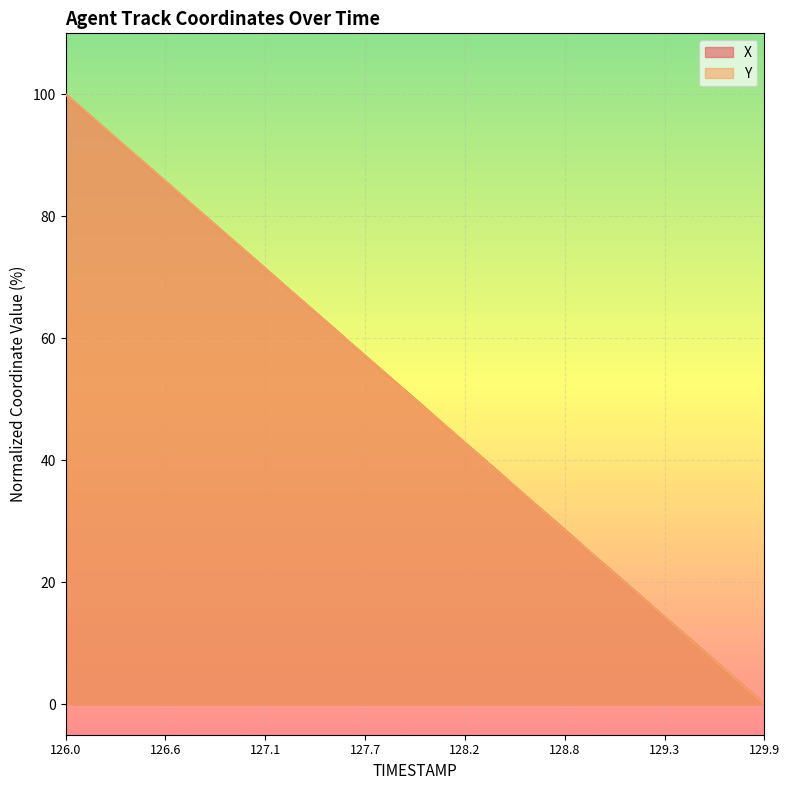

How many data points in X are less than 51?

20